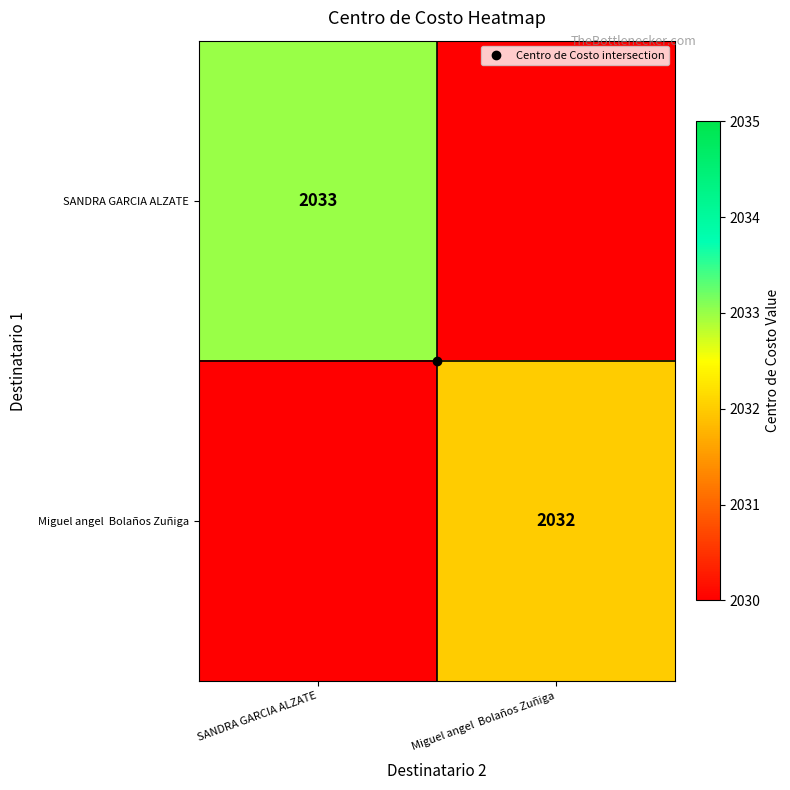

List the series in order of their peak value, highest first.

SANDRA GARCIA ALZATE, Miguel angel Bolaños Zuñiga